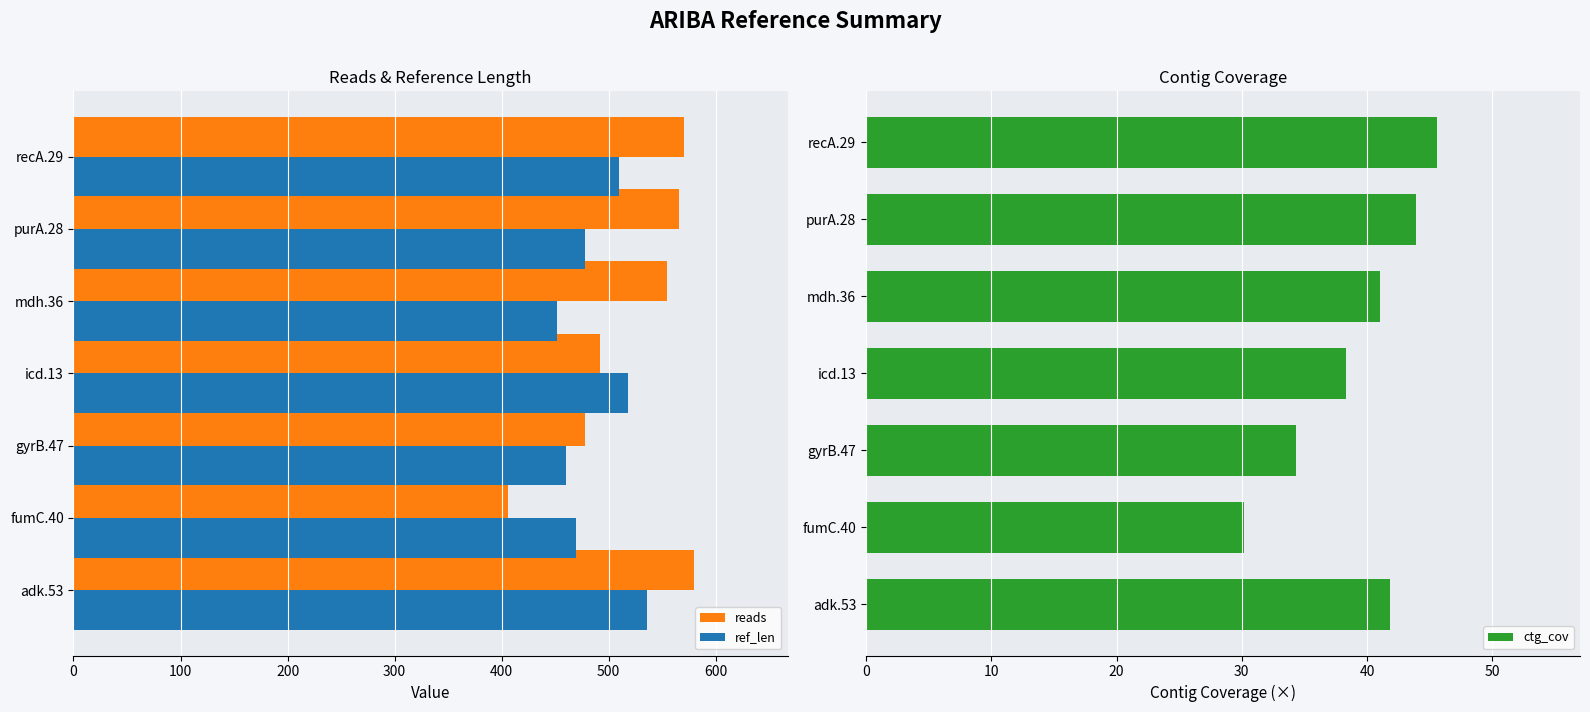

True or false: ref_len has a value of 299 at fumC.40.

False